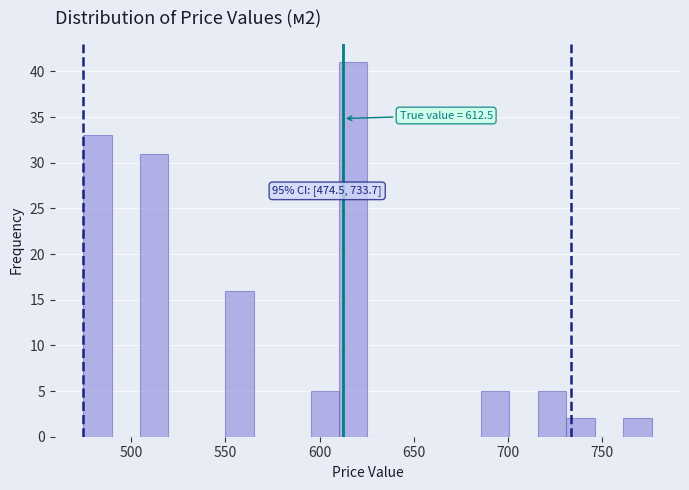

Around what value on the x-axis is the tallest bar? Give the approximate position of its centre, as read against the axis.

620